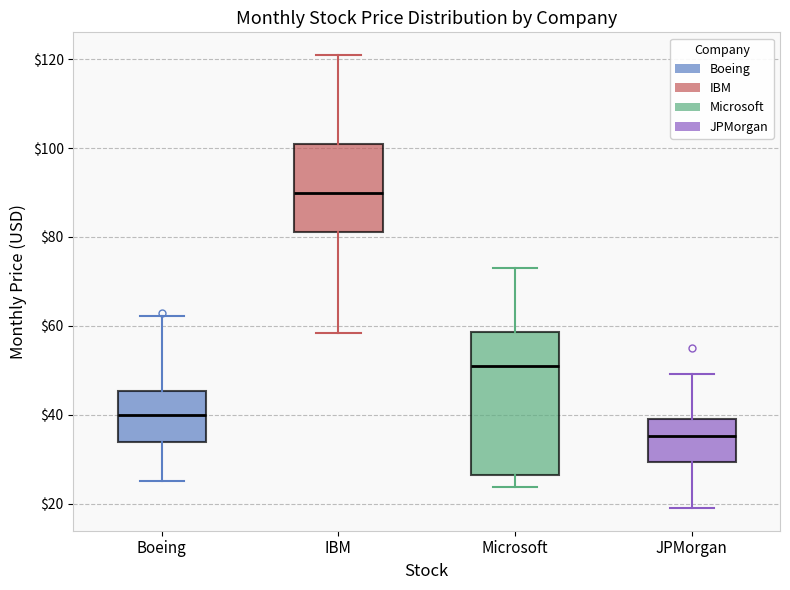

Where does the median line of the box for IBM sit on the y-axis? The values are not printed on the chart, so give them approximately, as read against the axis.

90